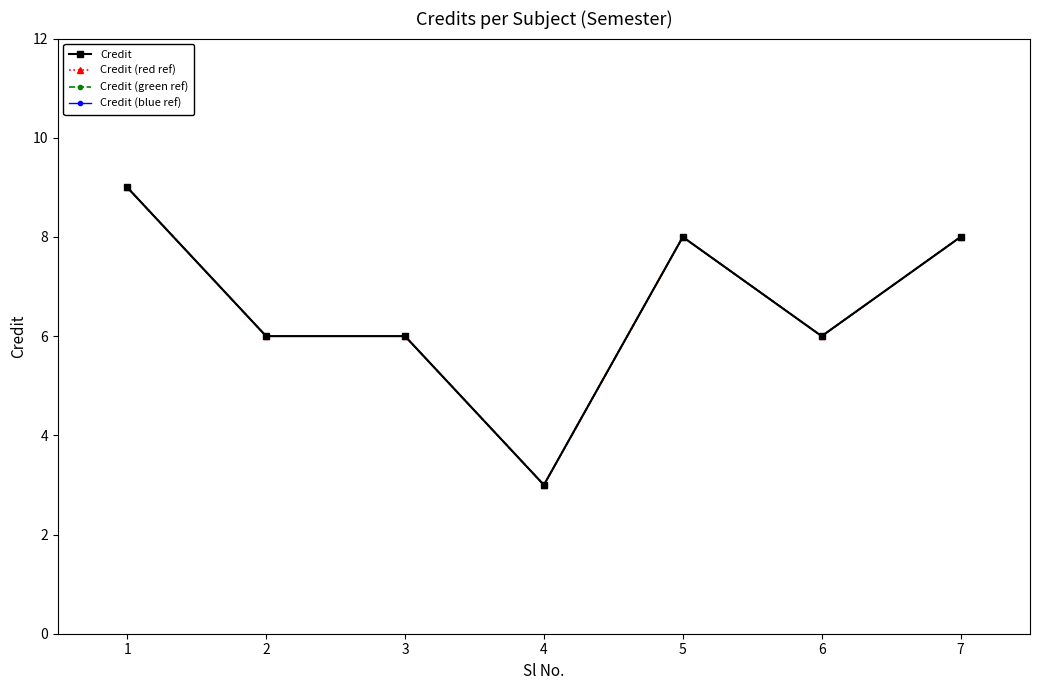

At how many categories does at least one series exceed 4?

6